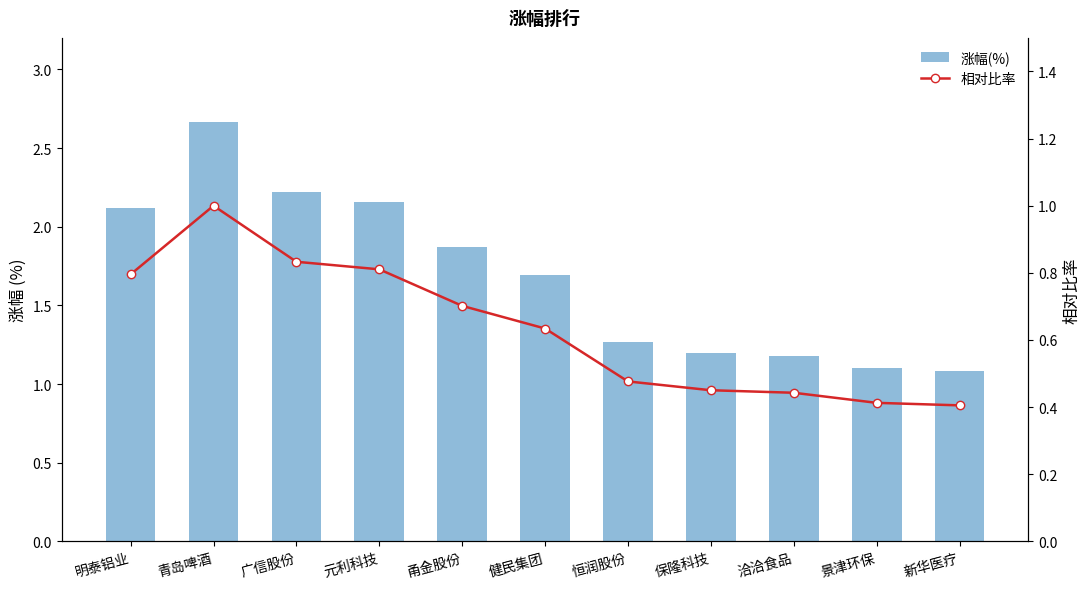

Which series has the widest spread of values?

涨幅(%)